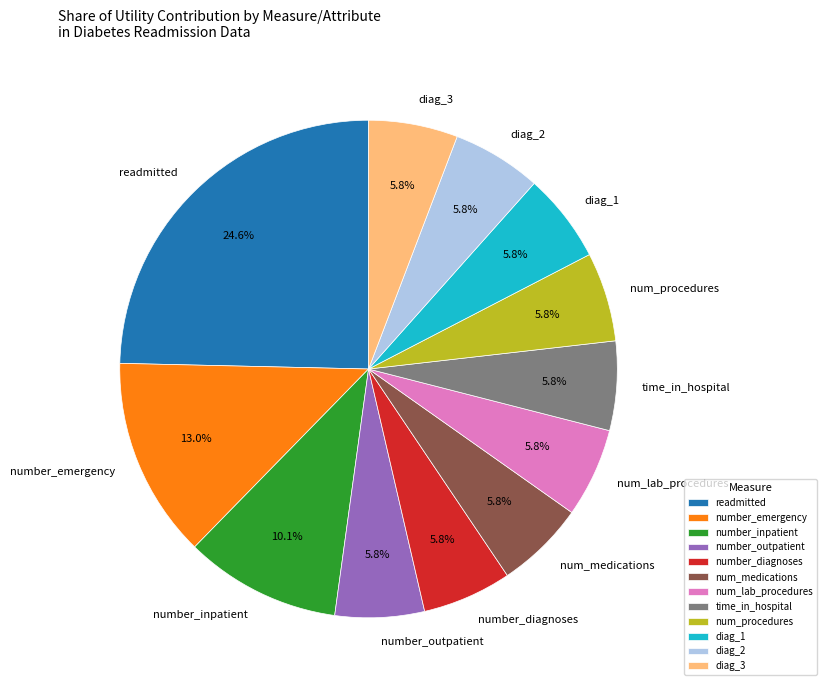

Does number_diagnoses represent more than half of the total?

No